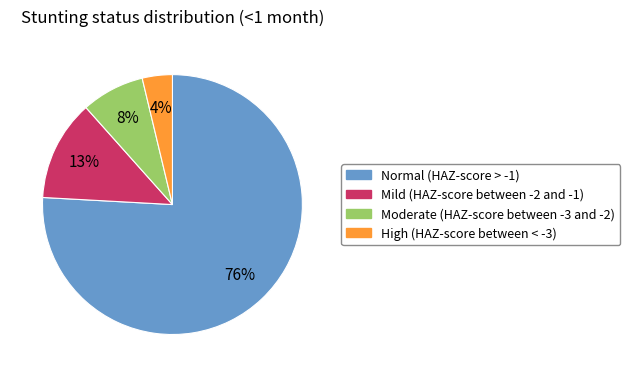

Is the sum of Moderate (HAZ-score between -3 and -2) and Normal (HAZ-score > -1) greater than half?

Yes